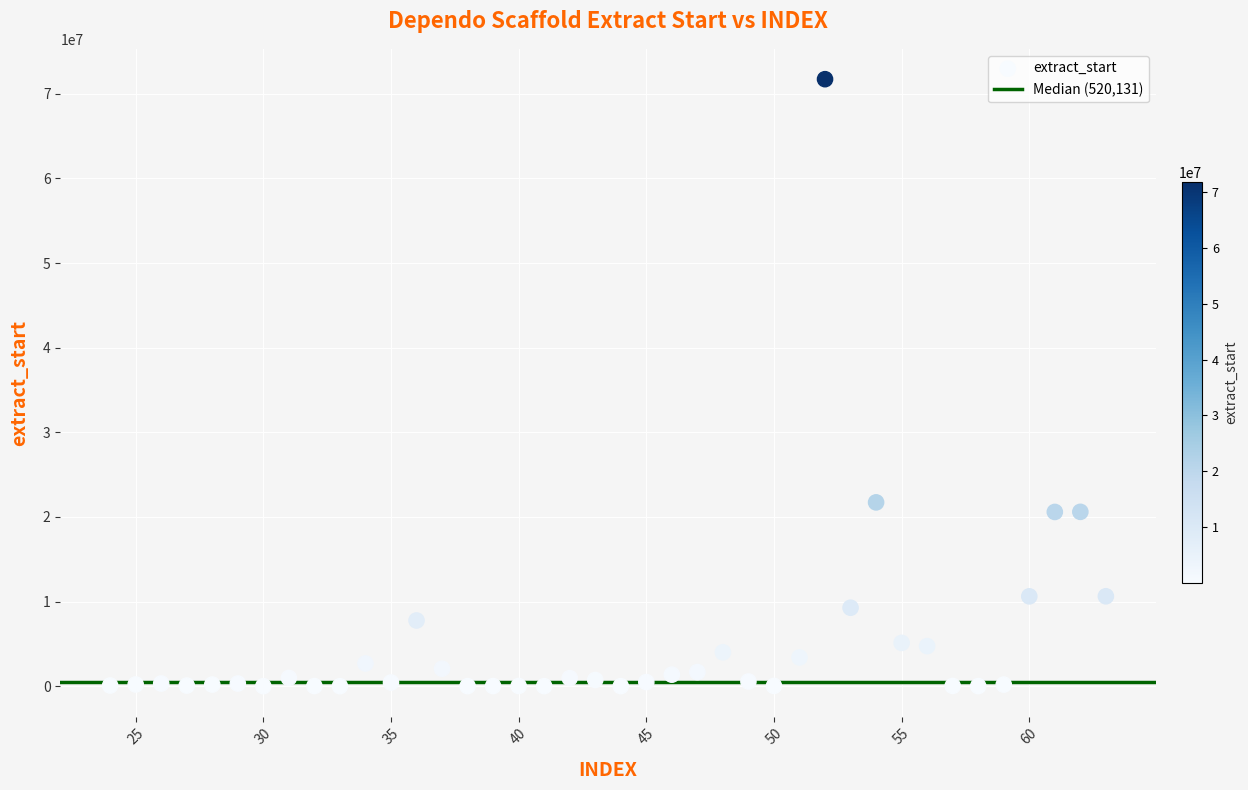

What Y value in the scatter plot is closest to 35868053?

21722204